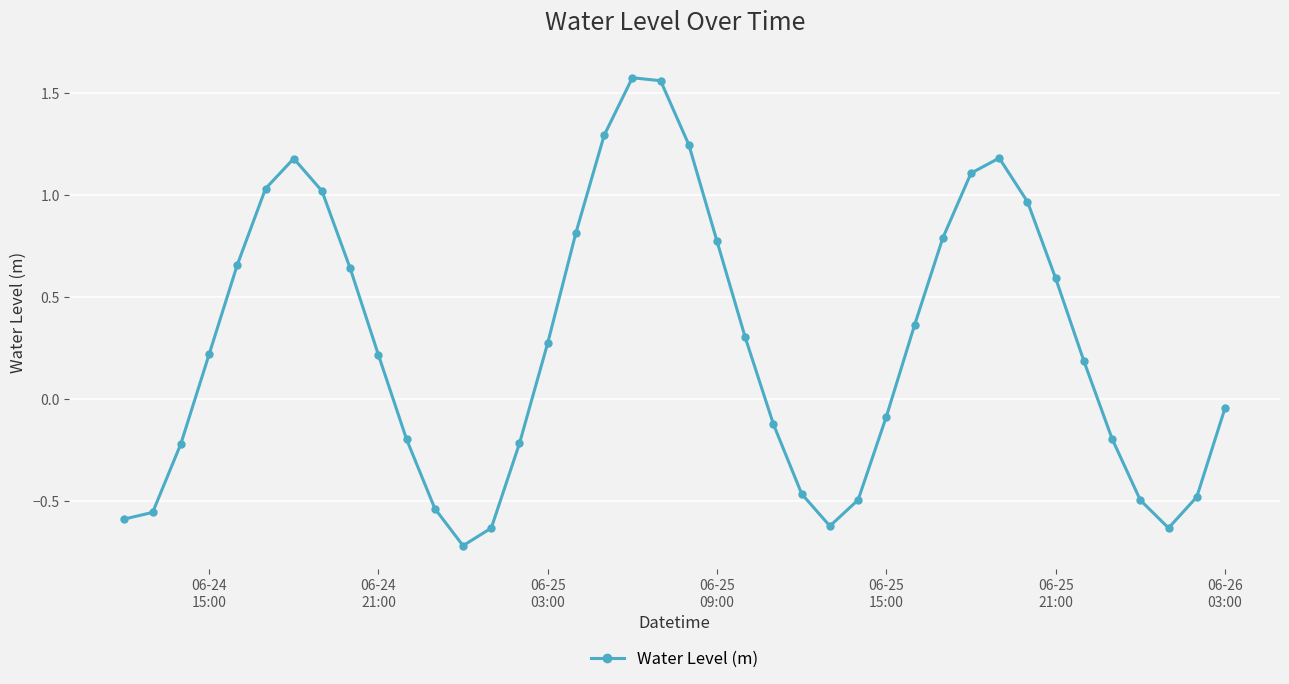

What is the difference between the maximum and minimum values?

2.3